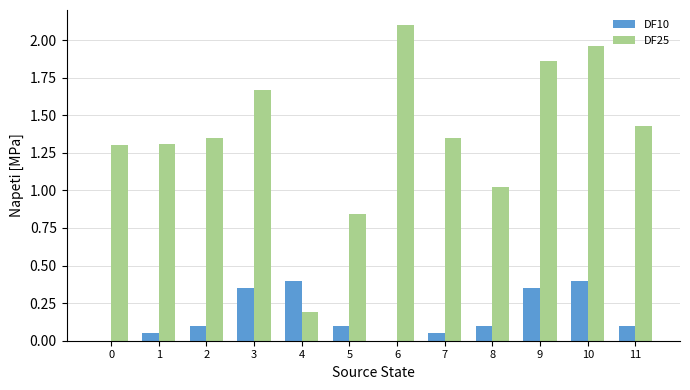

Which series changed the most between 4 and 9?

DF25